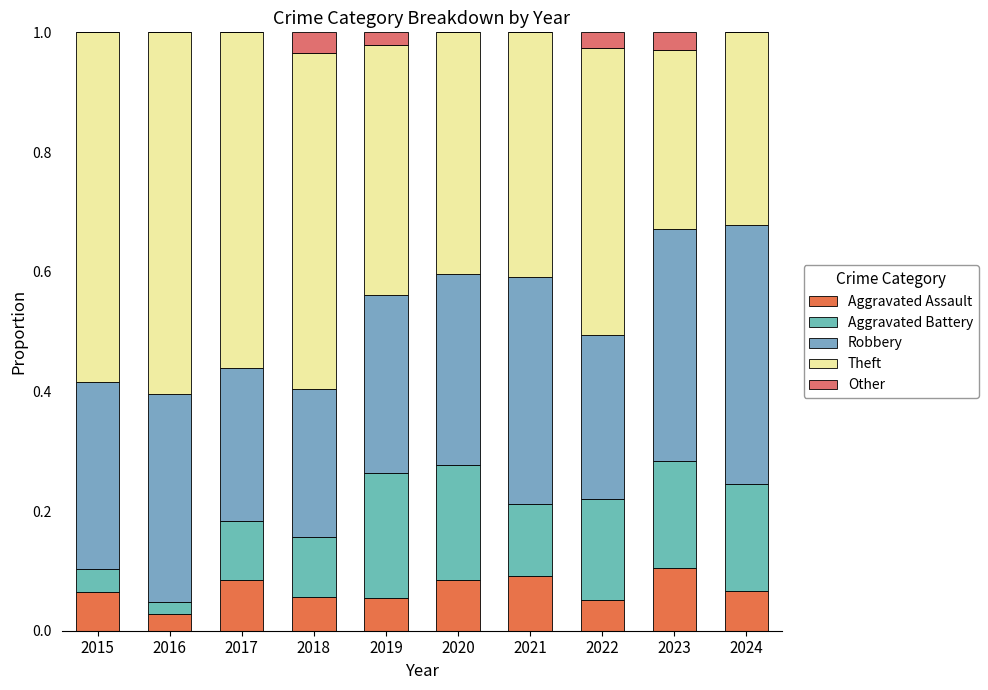

How many data points does each series have?

10